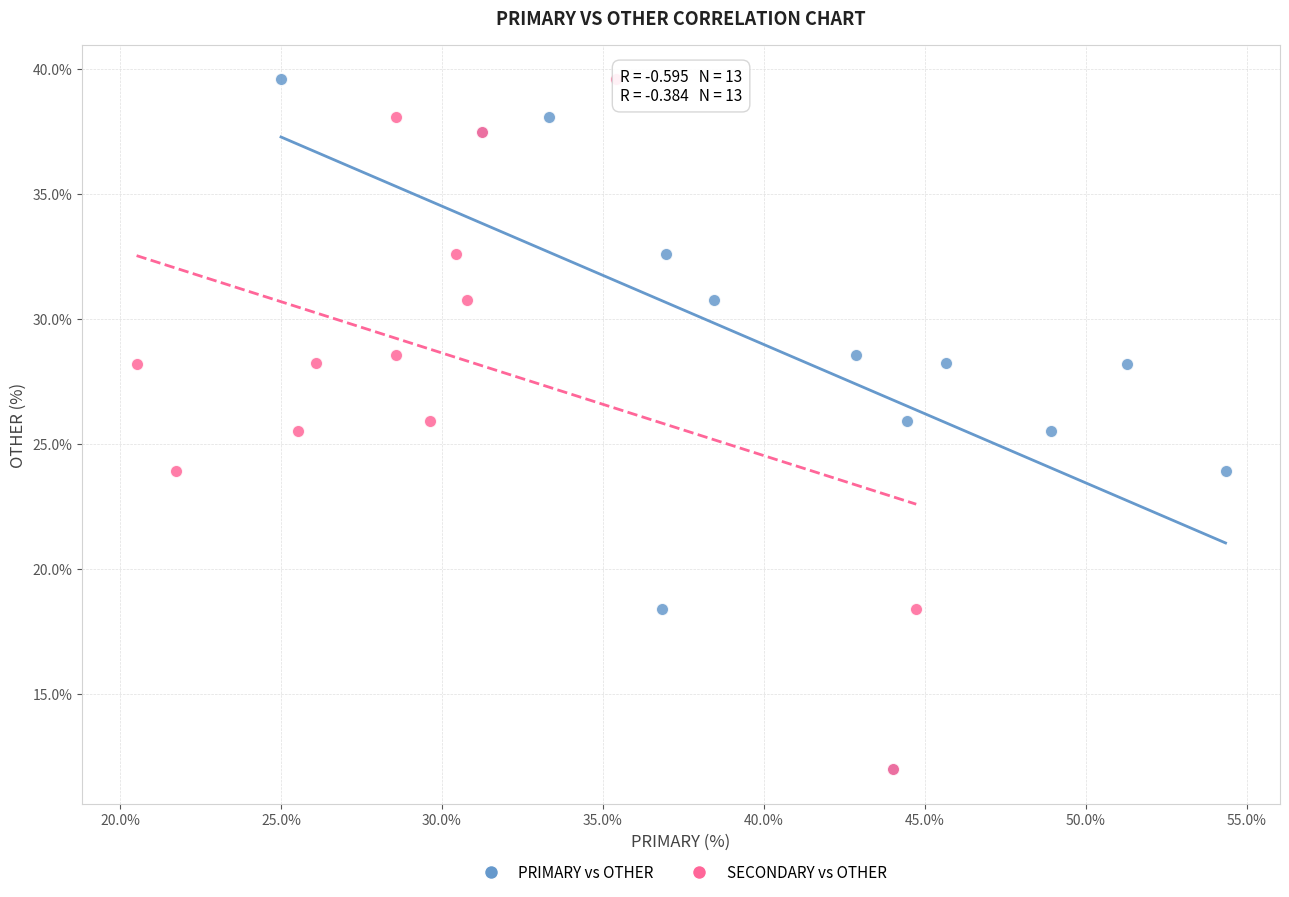

What are all the series names shown in the legend?

PRIMARY vs OTHER, SECONDARY vs OTHER